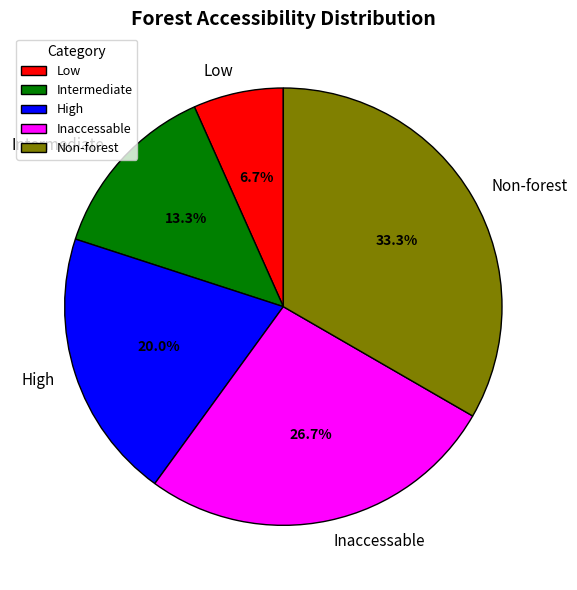

How many slices are in this pie chart?

5